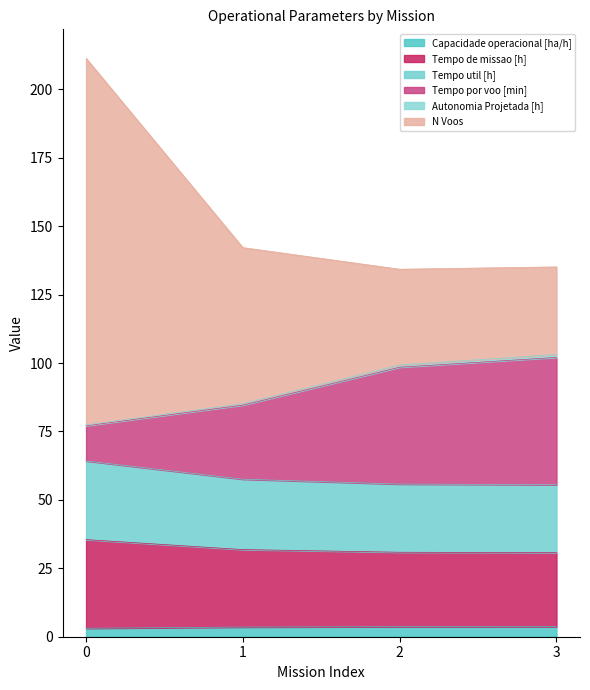

Does the chart have visible grid lines?

No